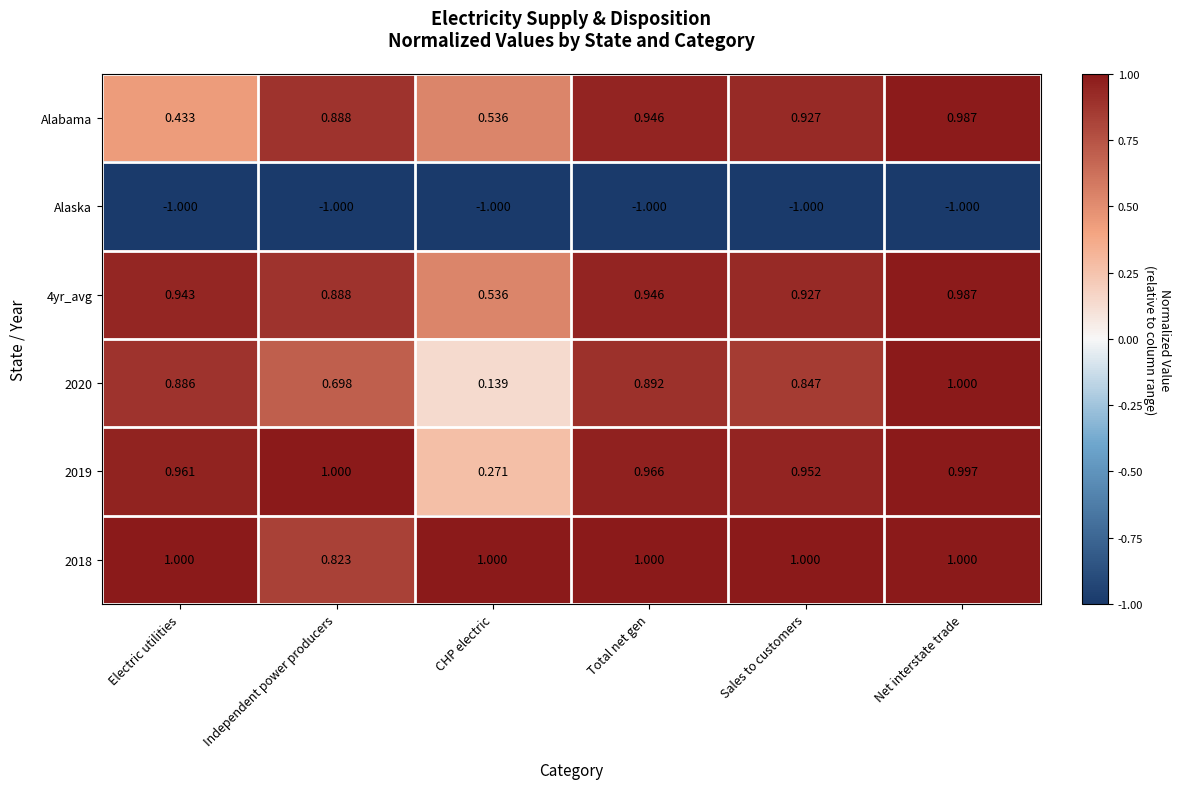

At which label is 2020 closest to 0?

CHP electric